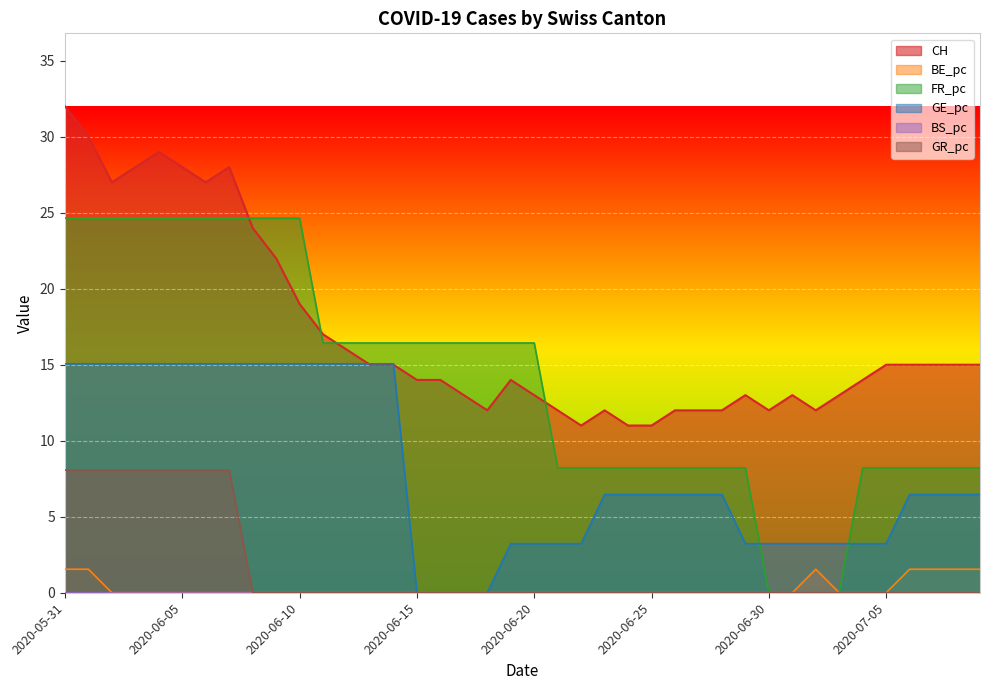

How many lines are shown in the chart?

6